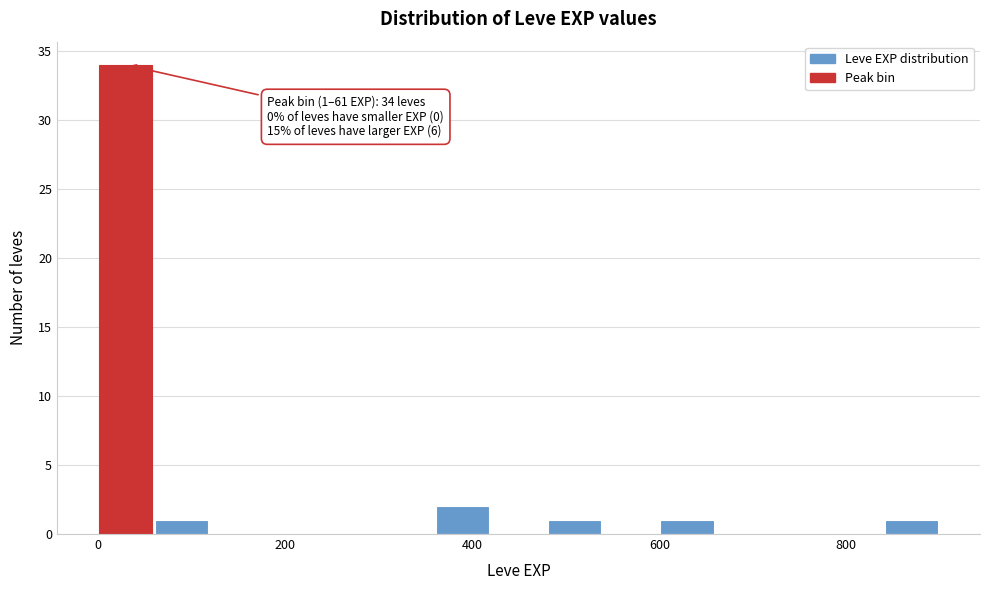

Read against the x-axis, roughly where is the centre of the tallest bar?

20